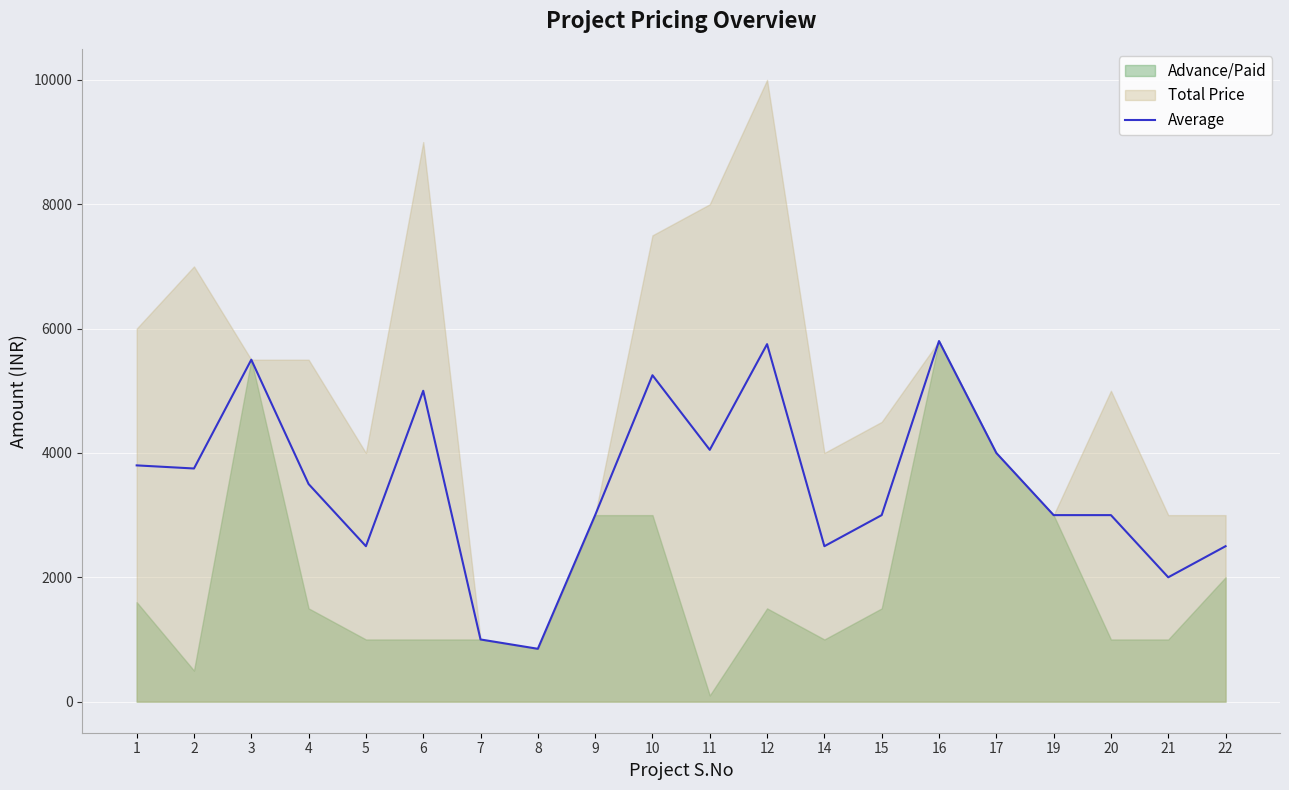

How many points are higher than both their immediate neighbors (excluding endpoints)?

5